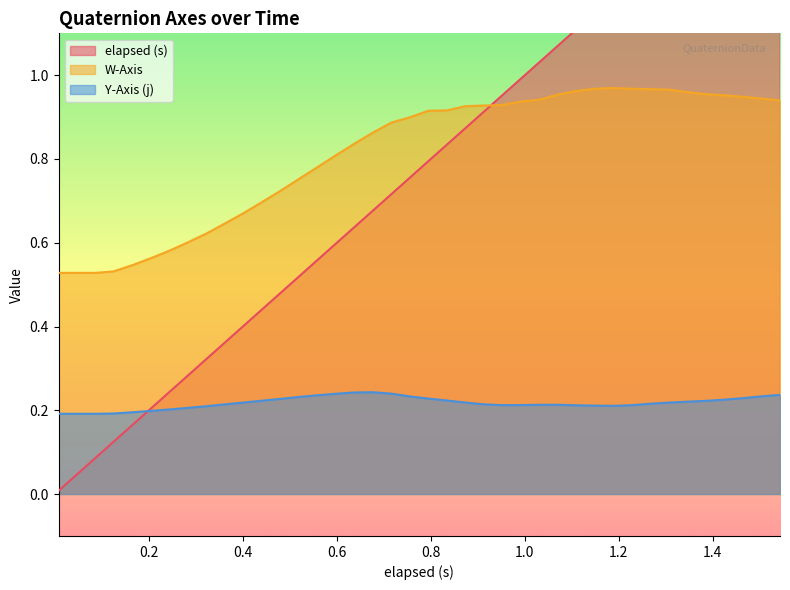

True or false: W-Axis and Y-Axis (j) cross at least once.

False